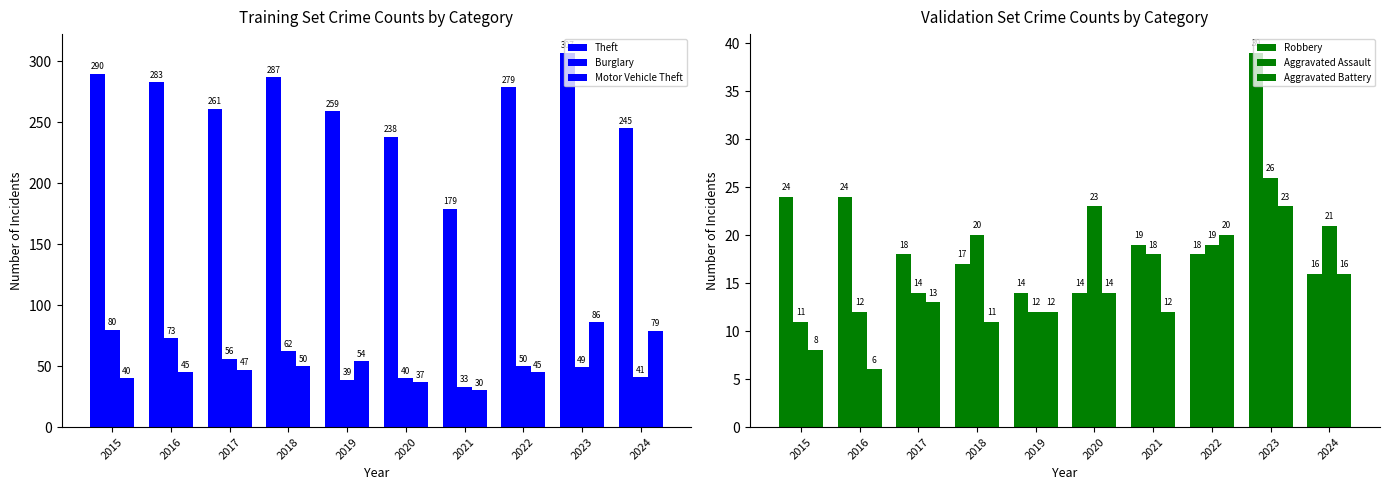

Rank the series at 2017 from lowest to highest value.

Aggravated Battery, Aggravated Assault, Robbery, Motor Vehicle Theft, Burglary, Theft